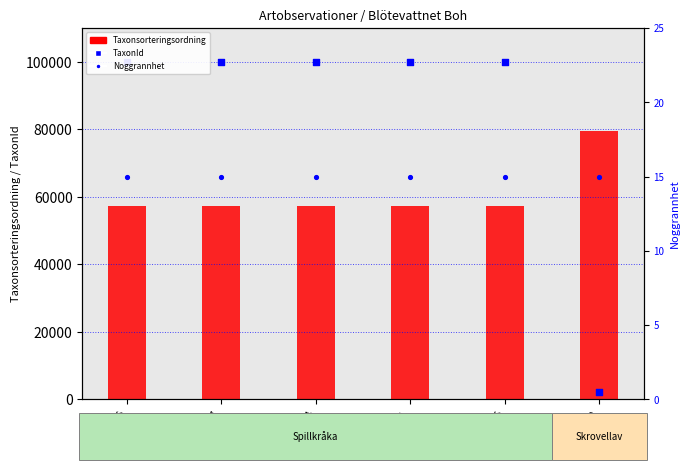

What is the total value across all series at 113426622?

81655